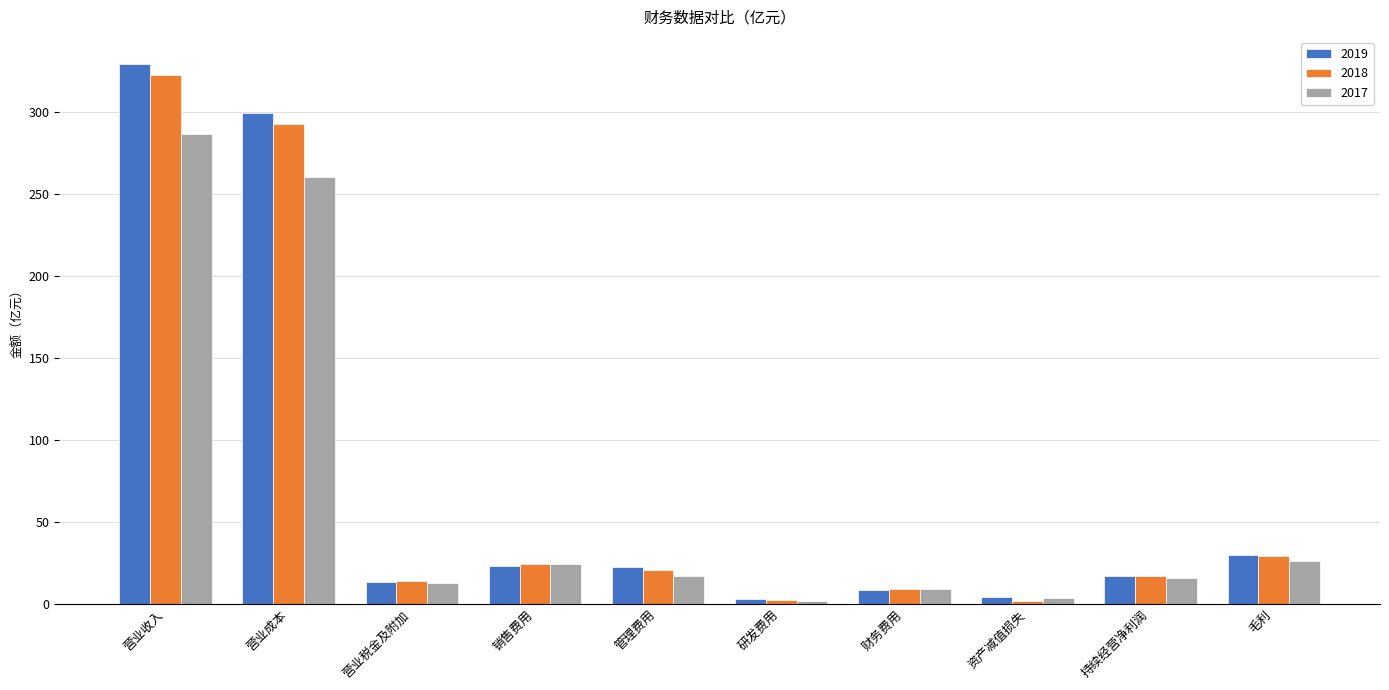

What is the difference between the maximum and minimum values in the 2017 series?

284.4